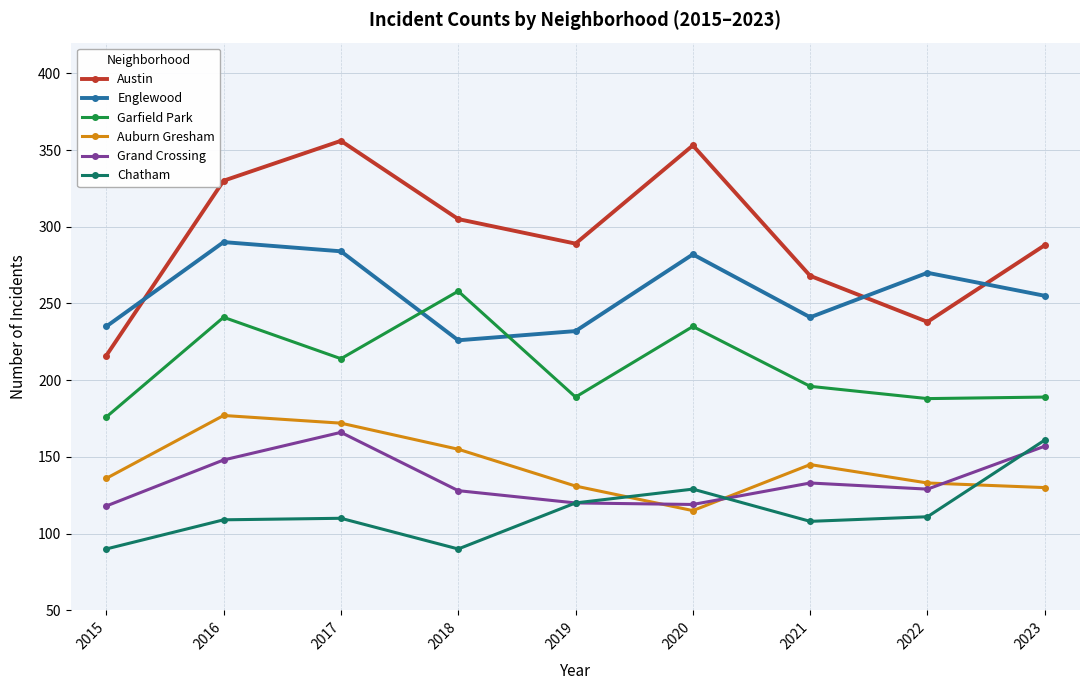

Which series has the largest total across all categories?

Austin